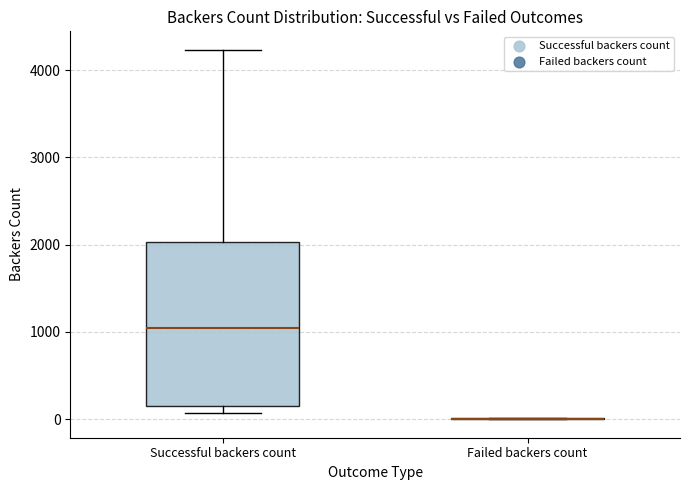

Reading left to right, transcribe this box plot: for each box, give where its median line is, the range the box spans, and where its two whiskers end, as read against the y-axis. The values are not printed on the chart, so give them approximately, as read against the axis.

Successful backers count: median 1000, box 100 to 2000, whiskers 100 (just below the box's lower edge) to 4200
Failed backers count: box collapsed to a line at 0, whiskers 0 to 0